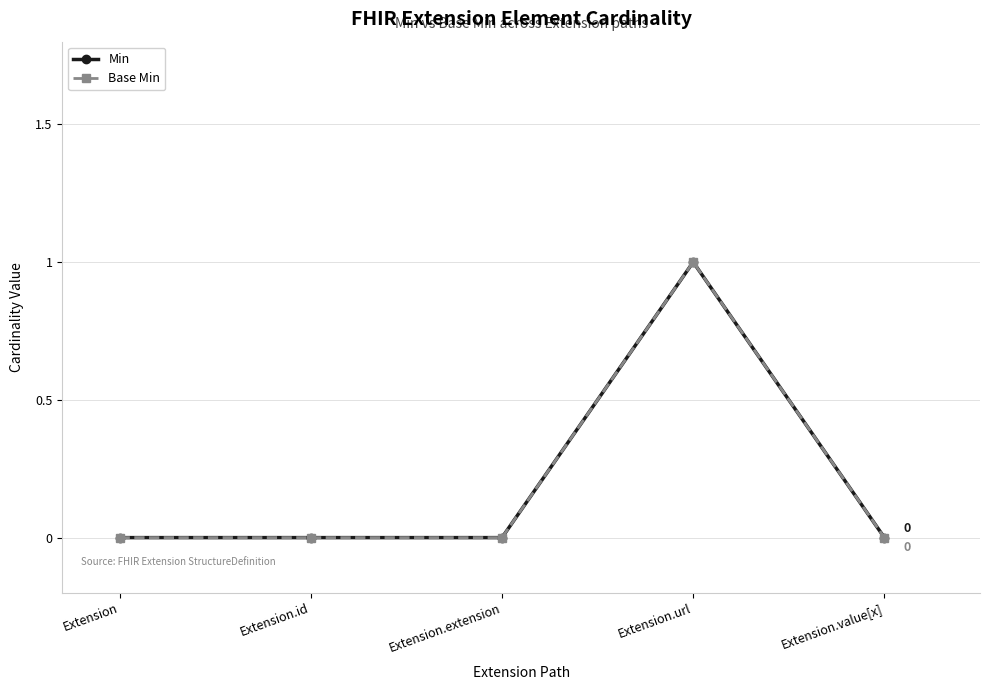

The Base Min series shows 1 at Extension.id. True or false?

False